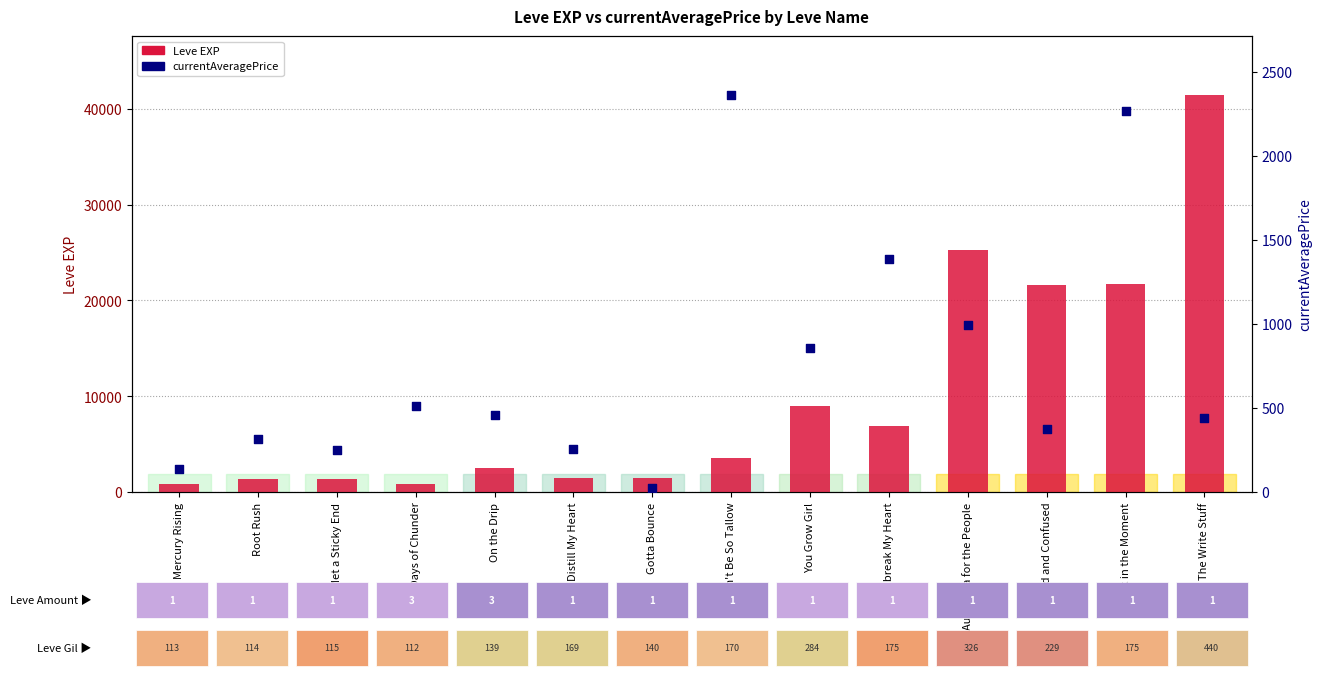

Is the value of currentAveragePrice at Unbreak My Heart greater than the value of Leve EXP at On the Drip?

No